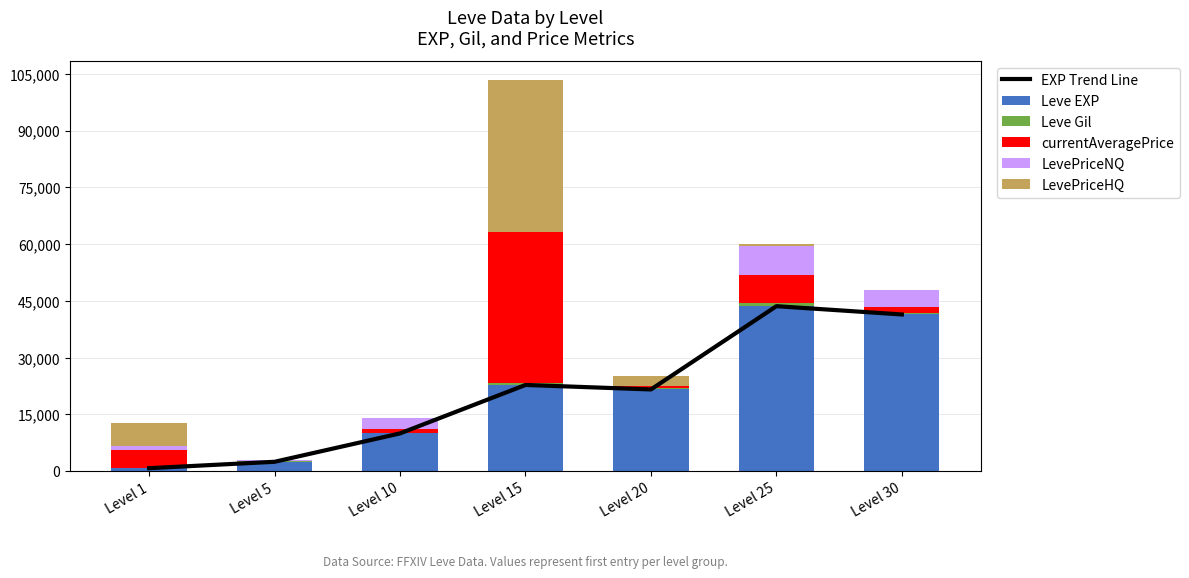

What is the difference between the maximum and minimum values in the LevePriceNQ series?

7548